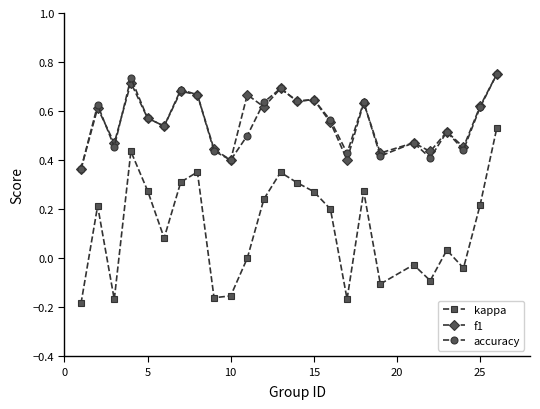

How many interior local peaks does the kappa series have?

7